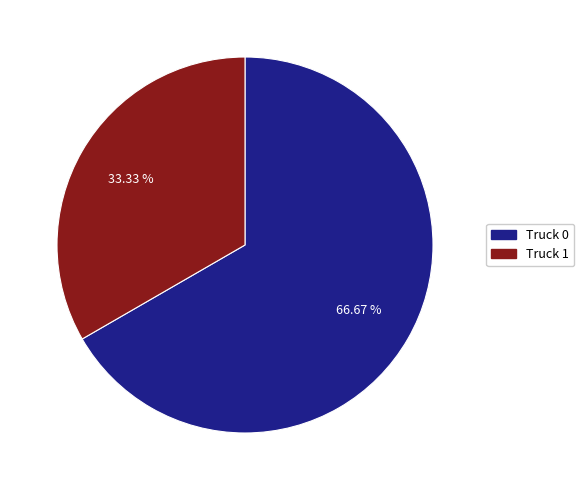

Between Truck 0 and Truck 1, which is larger?

Truck 0